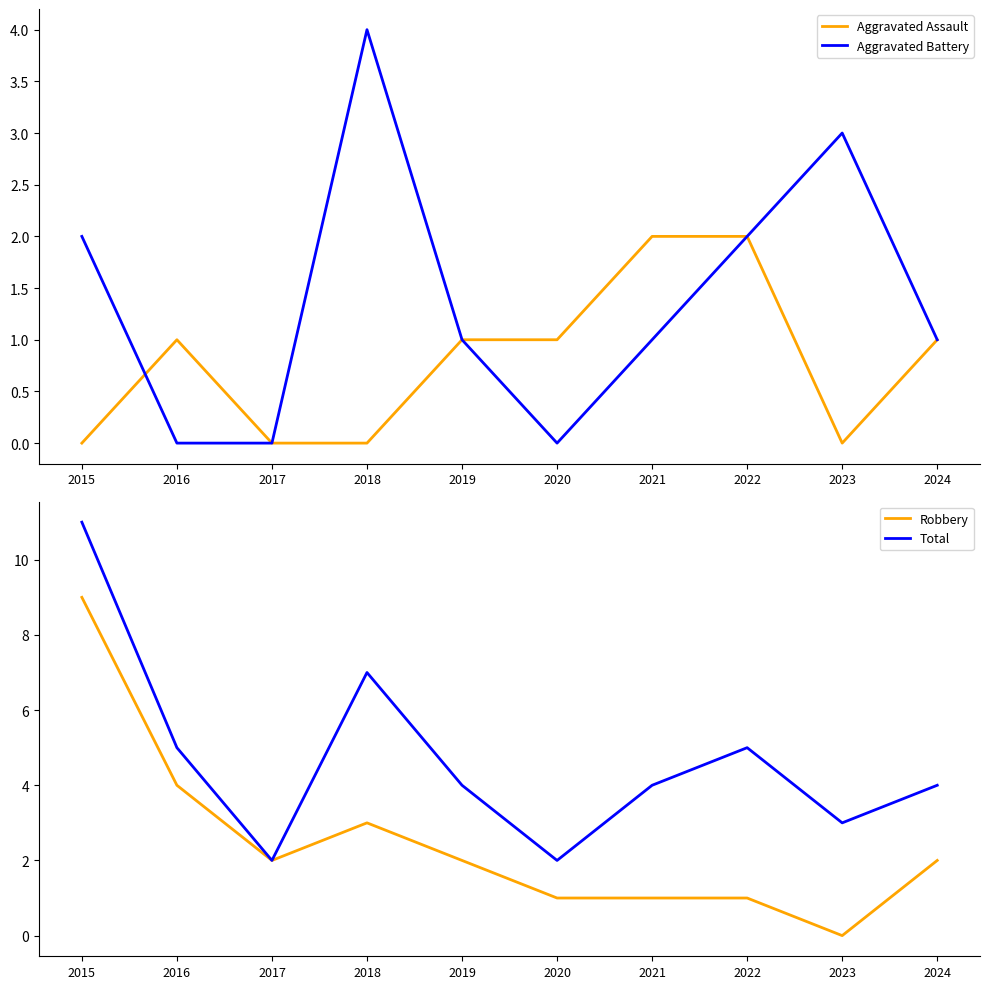

Which has a higher value, 2020 or 2023?

2020